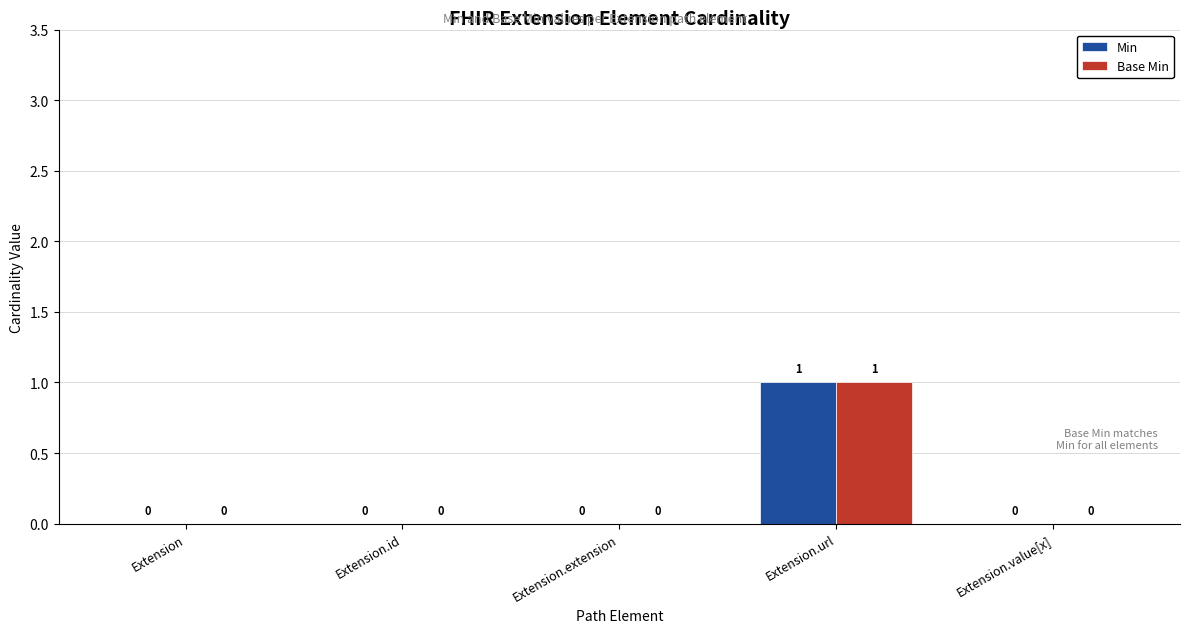

At which category is the sum across all series the highest?

Extension.url